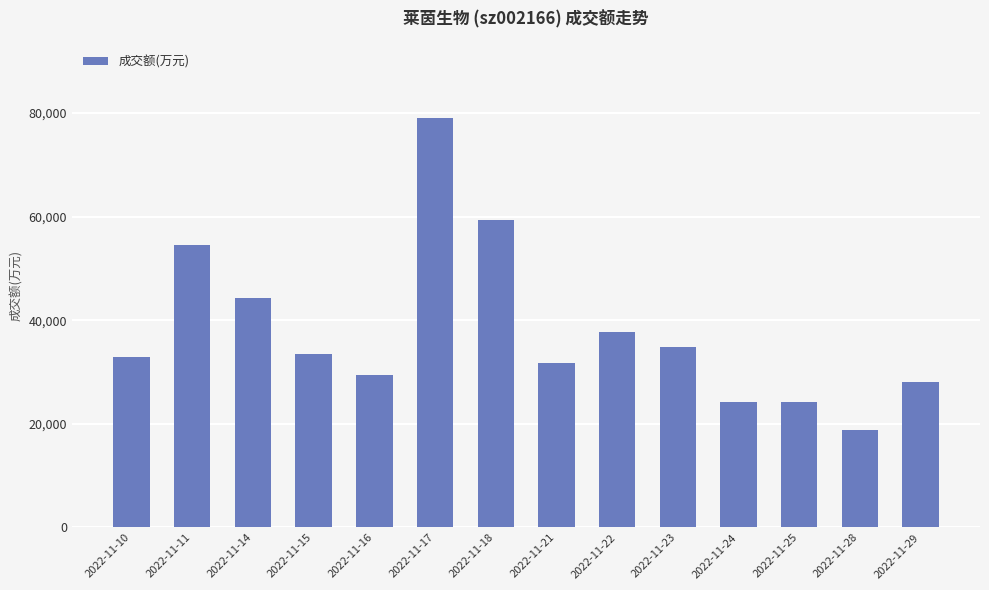

Is it true that the value at 2022-11-28 is 32323?

False